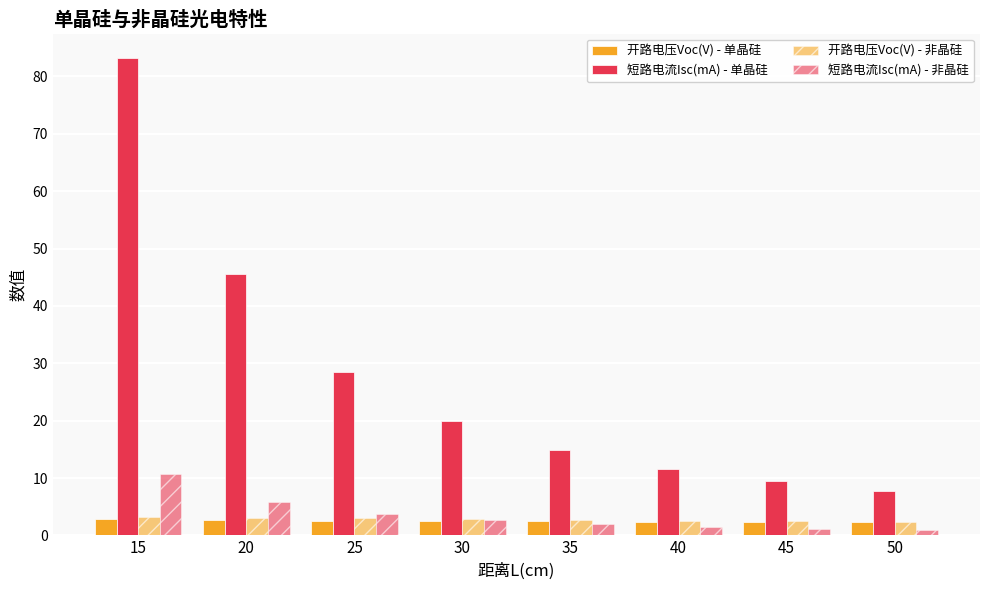

What is the sum of the 短路电流Isc(mA) - 单晶硅 values at 50 and 40?

19.3